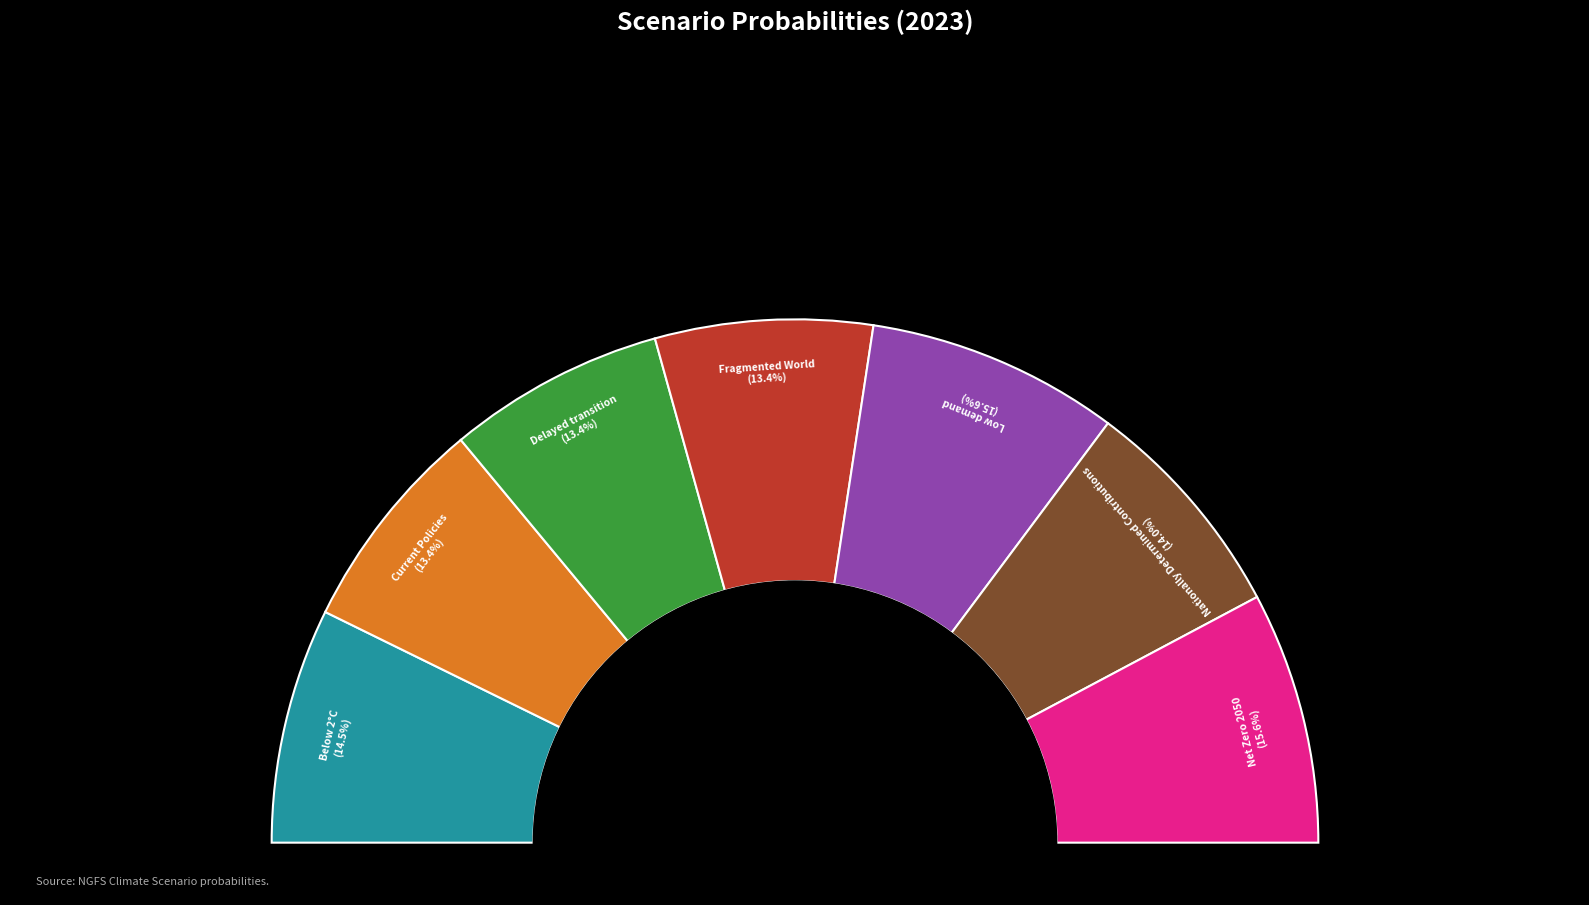

What portion of the pie excludes Low demand?

84.4%